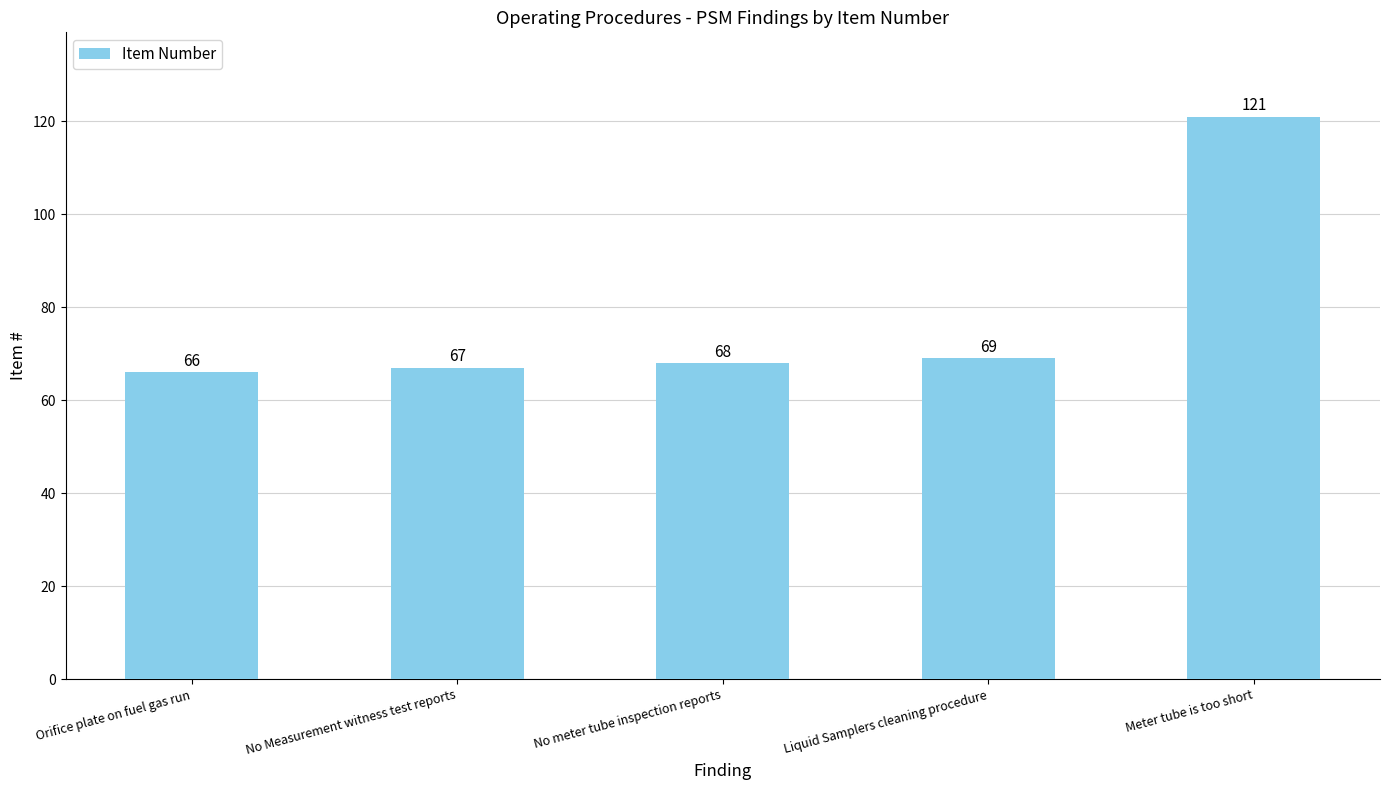

What is the change in value from No meter tube inspection reports to Meter tube is too short?

+53